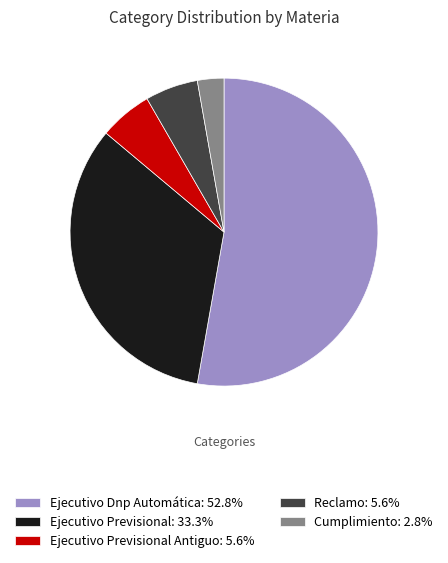

Is there a majority slice in this chart?

Yes